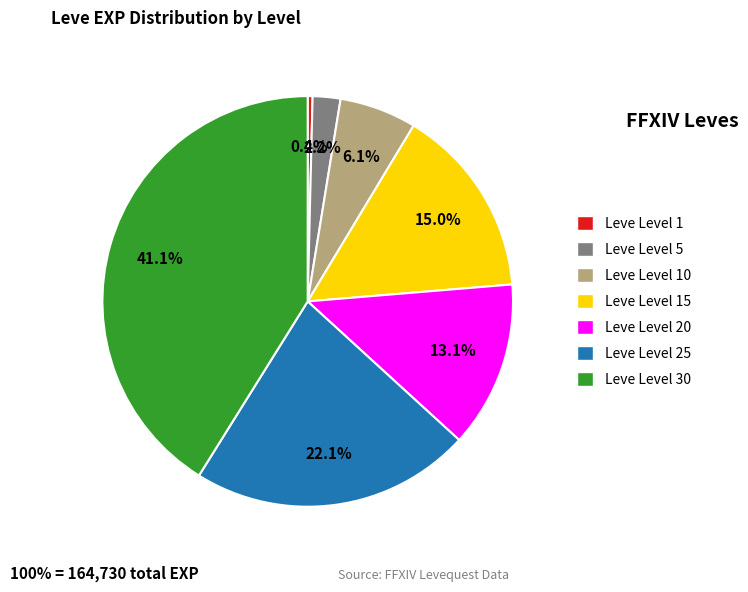

What percentage is the Leve Level 10 slice, to the nearest percent?

6%